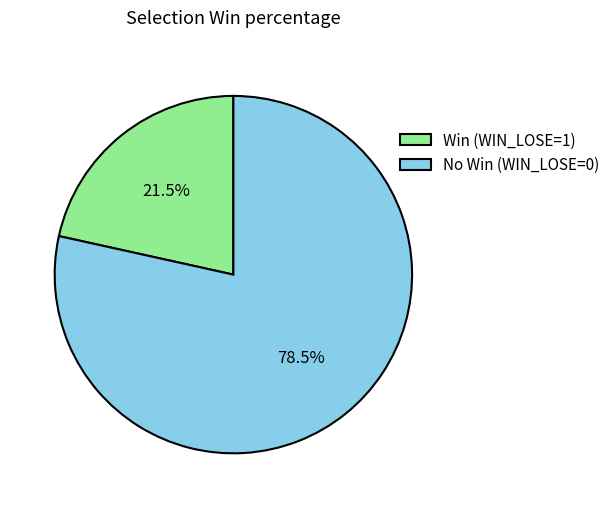

Which slice represents more than half of the pie?

No Win (WIN_LOSE=0)